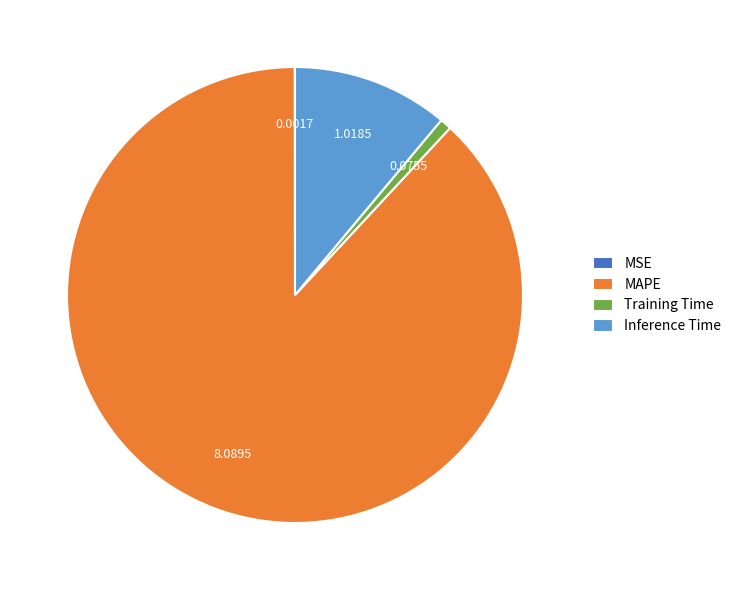

Is there a majority slice in this chart?

Yes